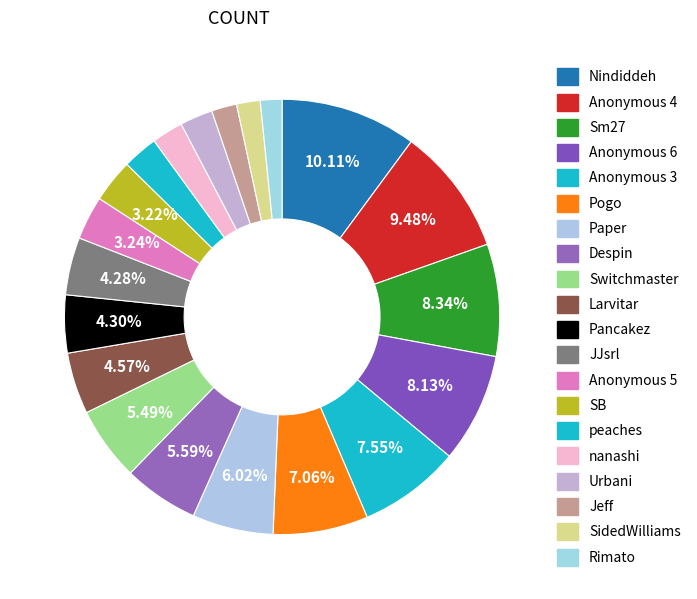

To the nearest percent, what percentage of the pie is Sm27?

8%